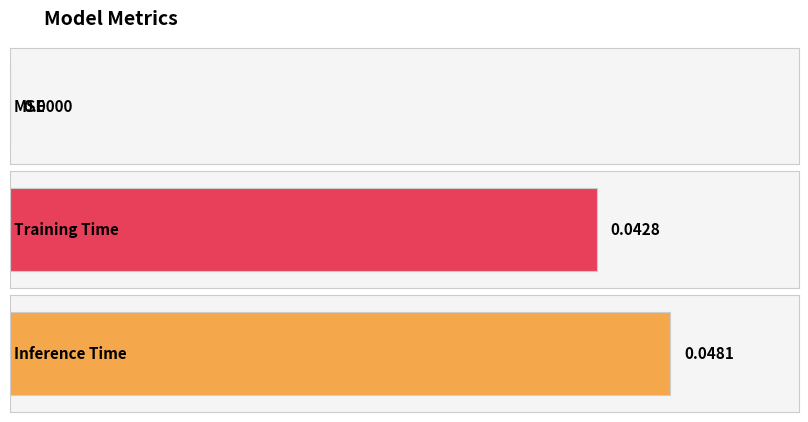

List the labels in order of value, smallest first.

MSE, Training Time, Inference Time